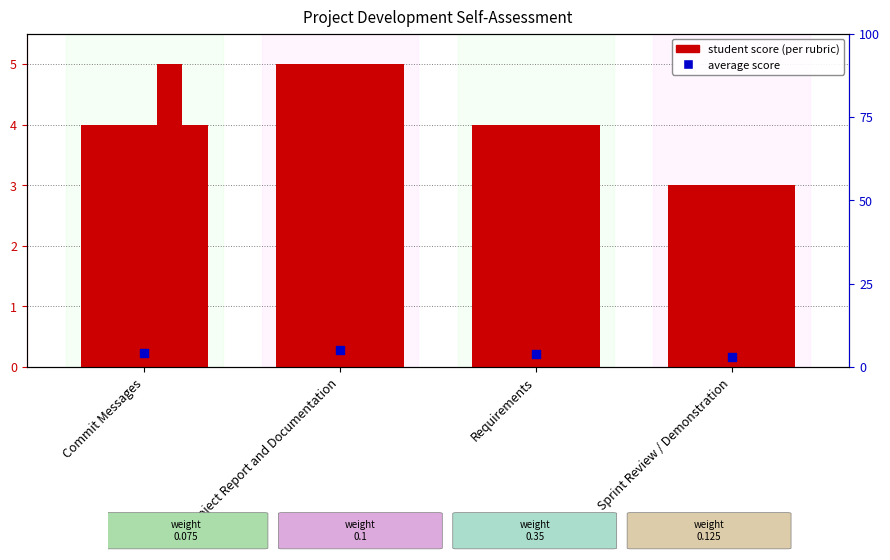

What is the change in value from Commit Messages to Requirements?

-0.2